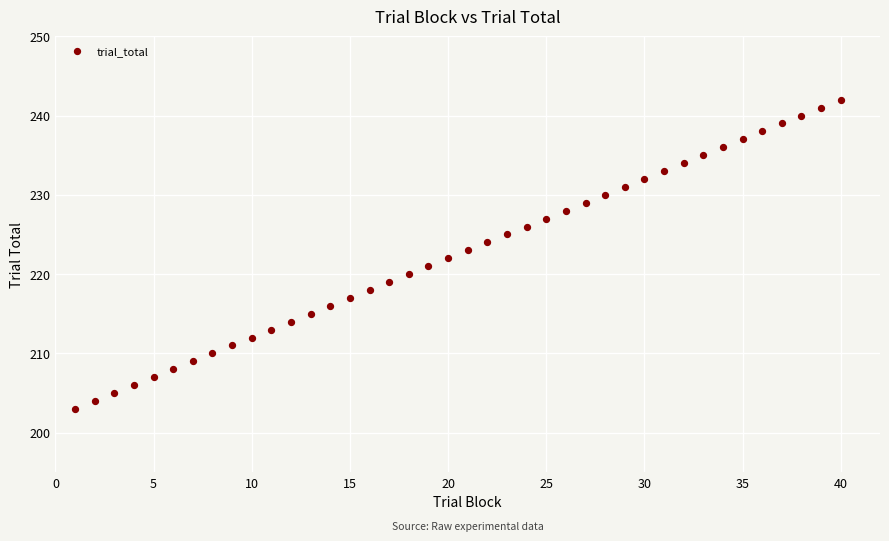

What is the range of X values (max minus min)?

39